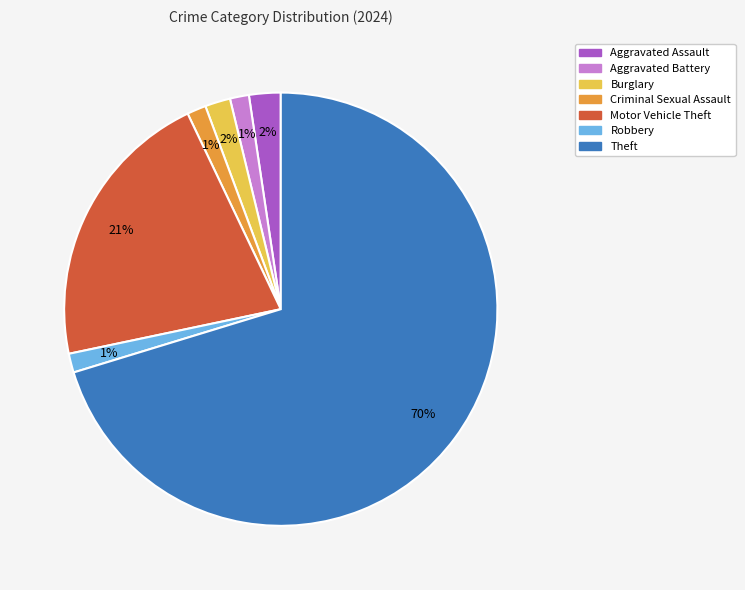

Is Theft the majority of the pie?

Yes